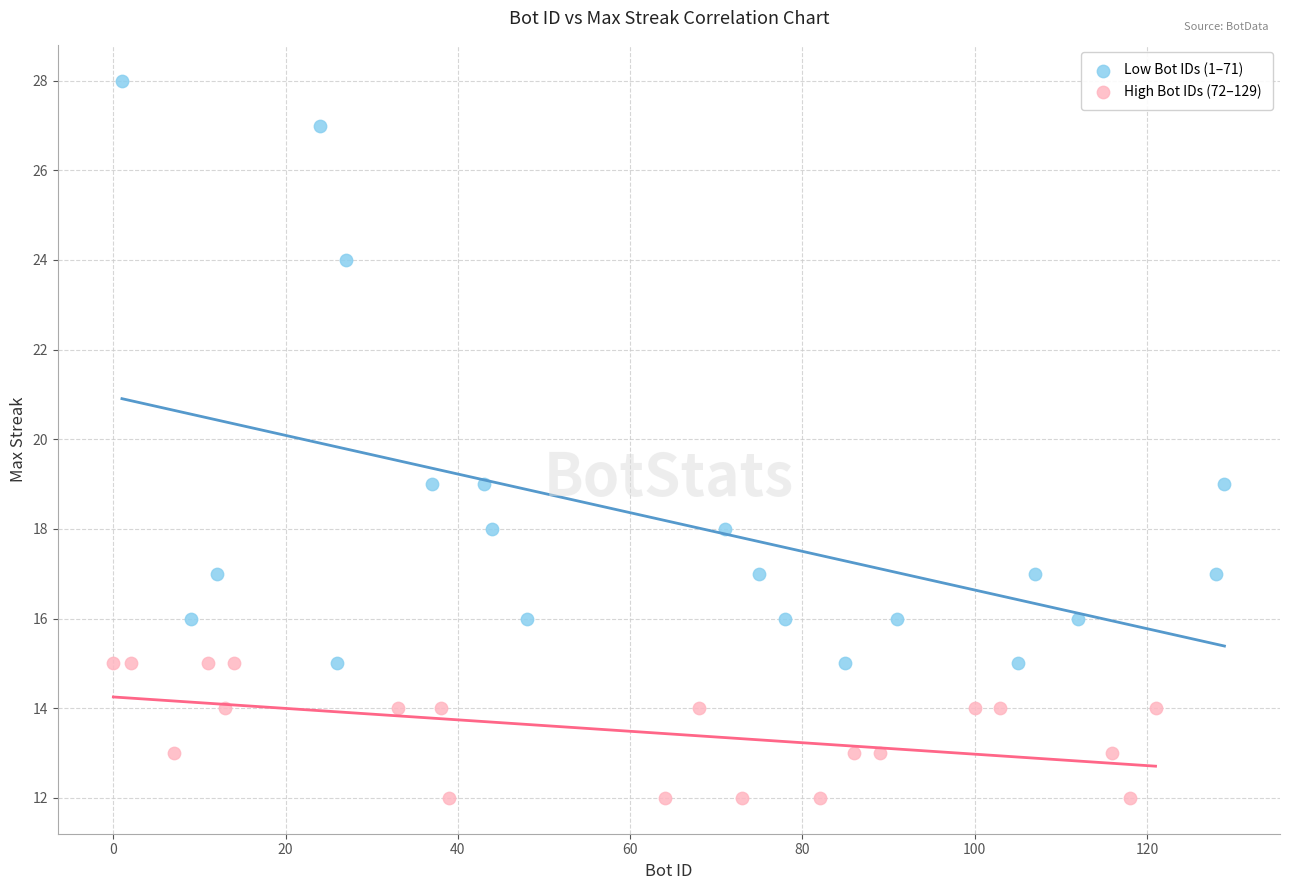

Which series has the widest spread of Y values?

Low Bot IDs (1–71)